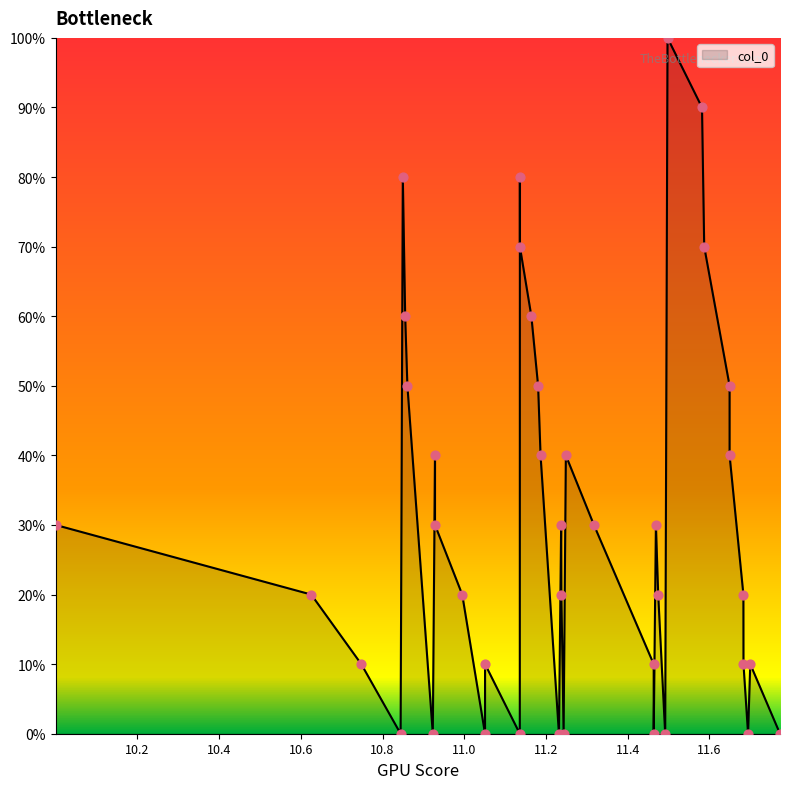

What is the change in value from 11.4636 to 11.4917?

-10